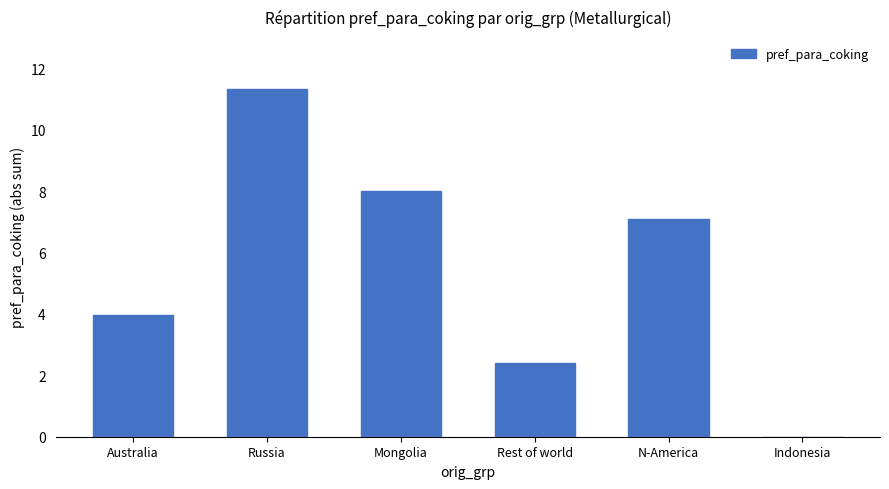

Which category has the highest value across all series?

Russia